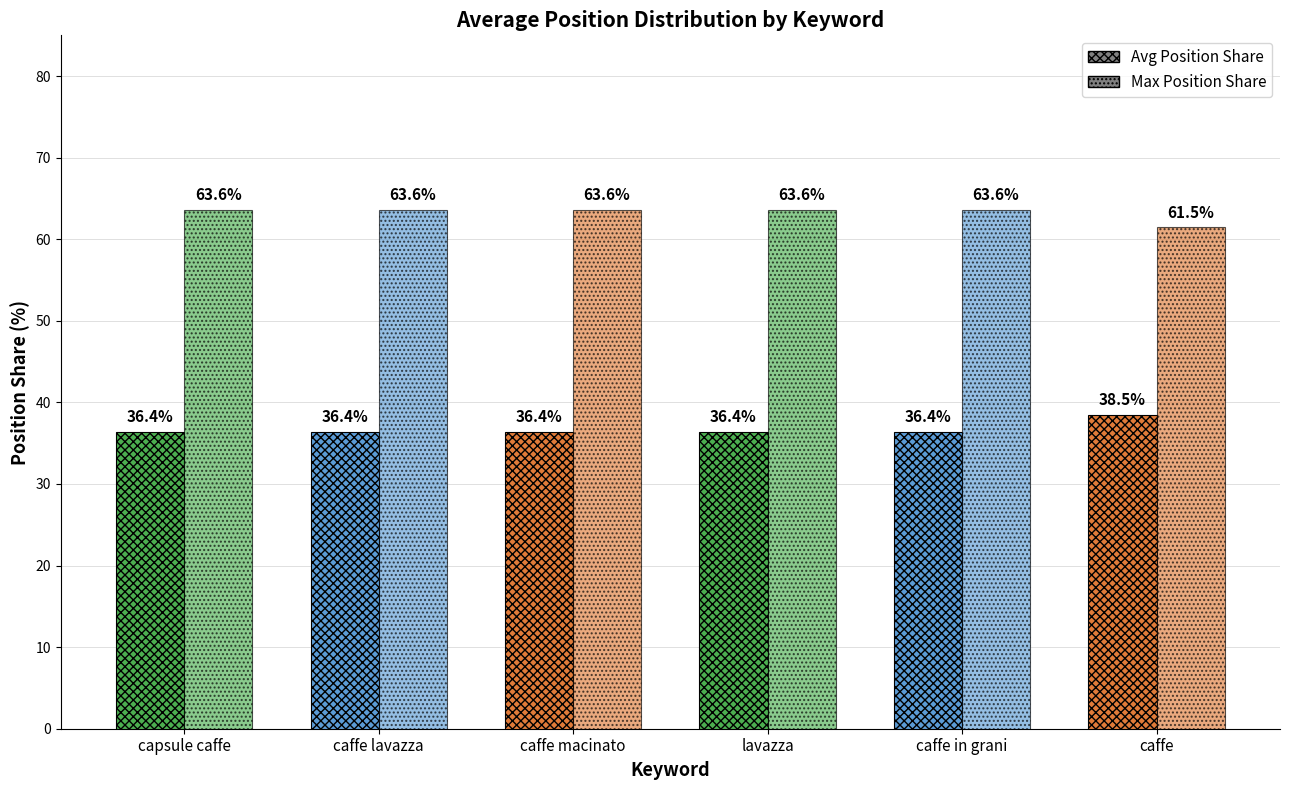

What is the label of the 2nd bar from the right?

caffe in grani